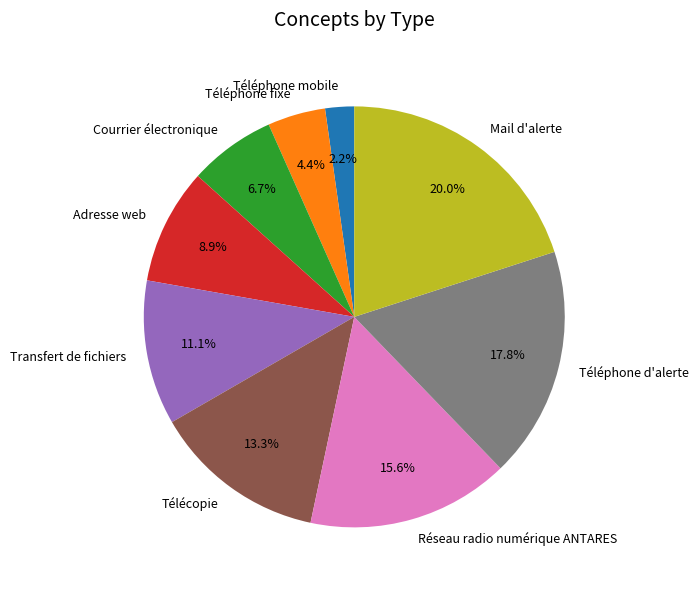

Is there a majority slice in this chart?

No